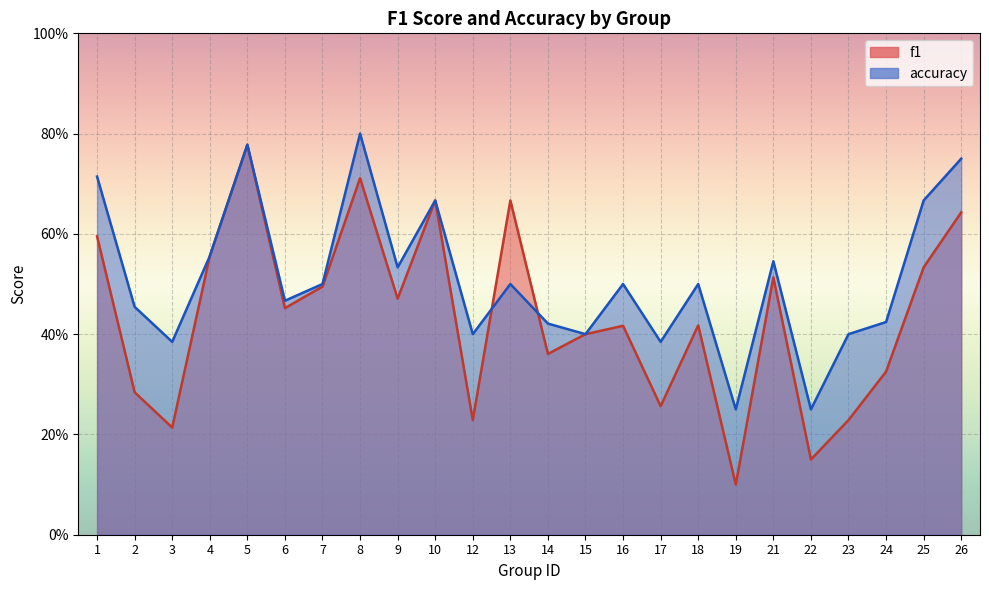

How many intersections are there between f1 and accuracy?

2